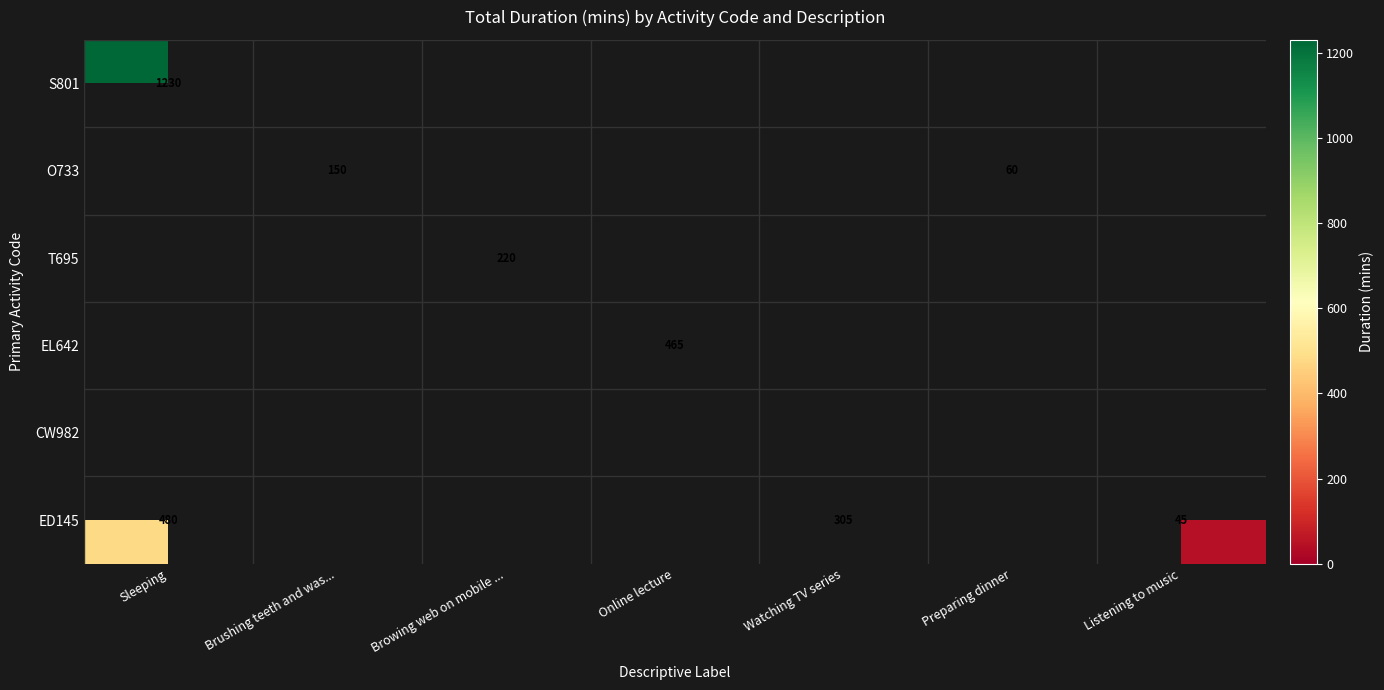

The ED145 series shows 45 at Listening to music. True or false?

True